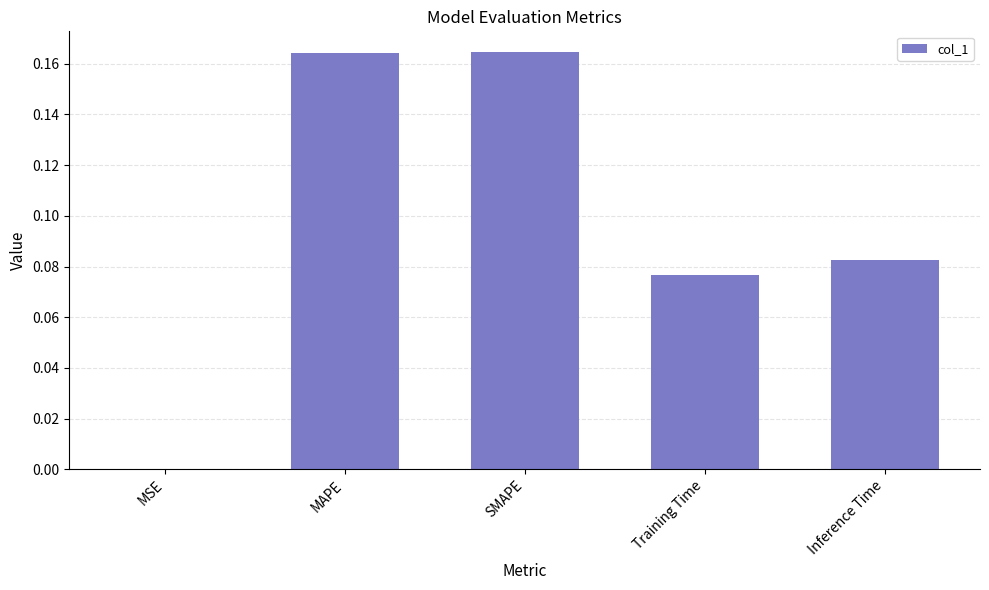

Where is the data nearest to the value 0?

MSE